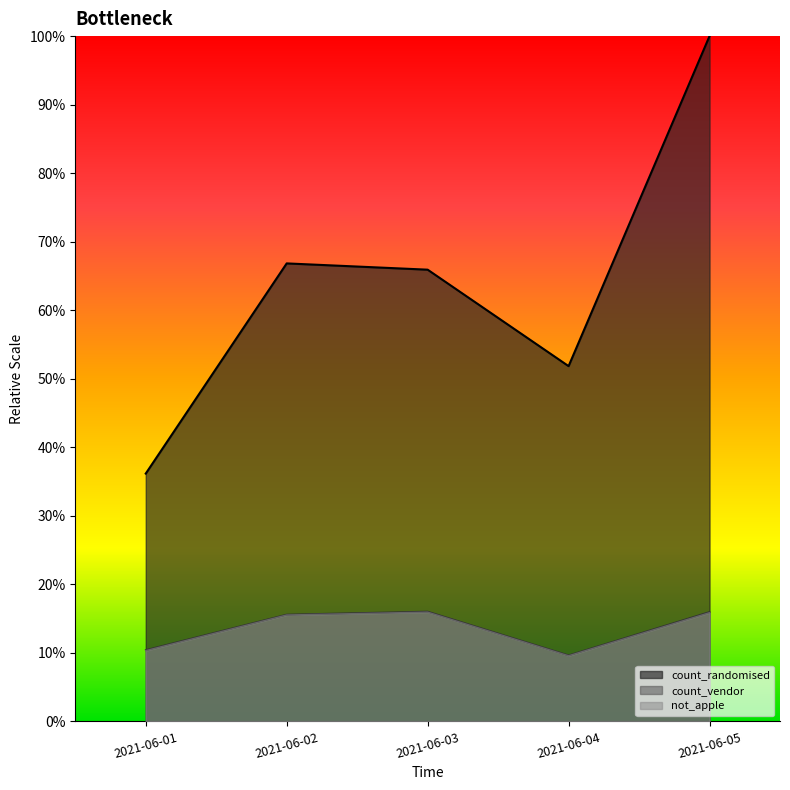

What is the approximate value of count_vendor at 2021-06-04?

0.1